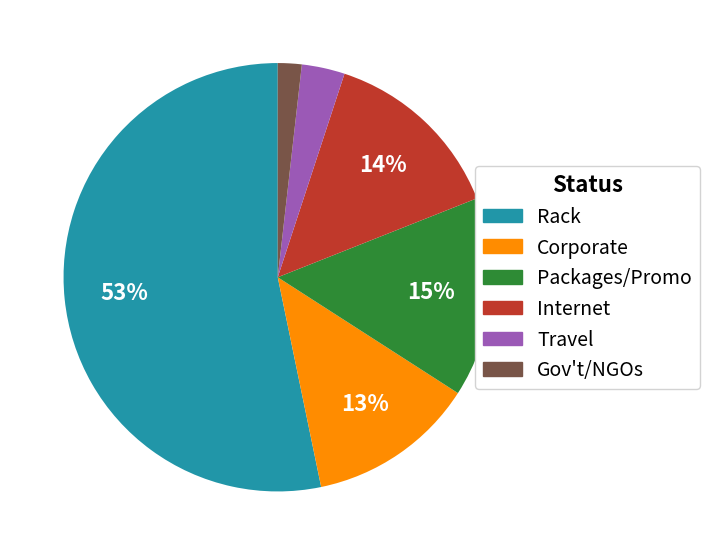

Which has a higher value, Travel or Packages/Promo?

Packages/Promo